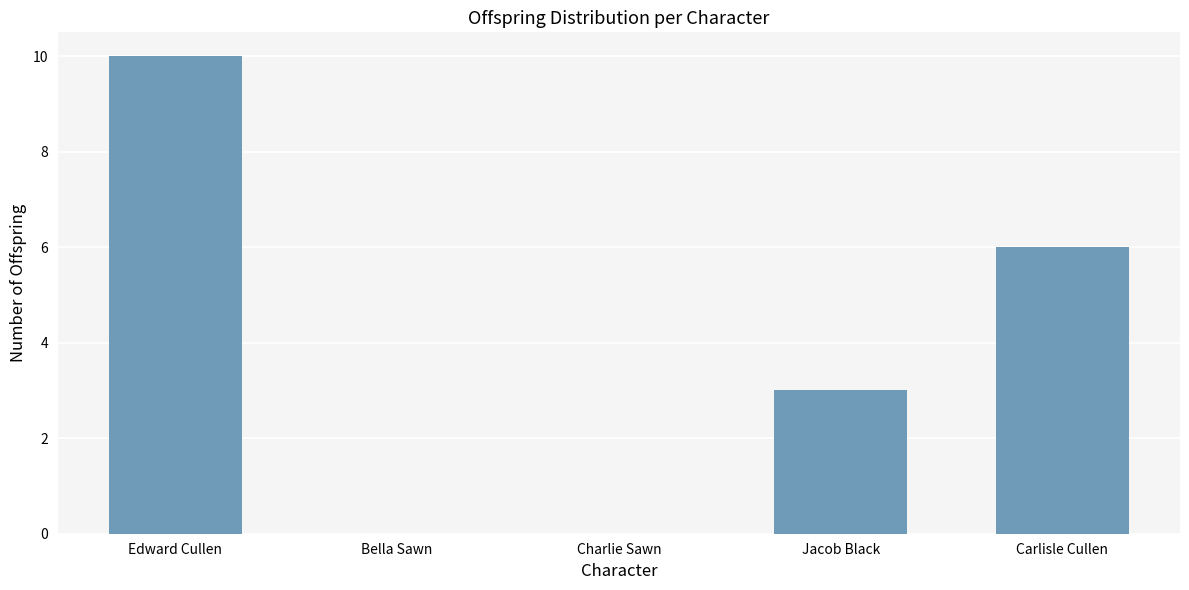

What is the maximum value shown in the chart?

10